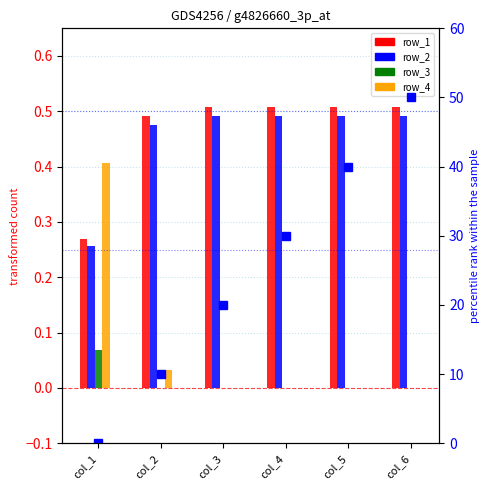

Reading left to right, transcribe all the data shown in this chart.

row_1: col_1=0.3	col_2=0.5	col_3=0.5	col_4=0.5	col_5=0.5	col_6=0.5
row_2: col_1=0.3	col_2=0.5	col_3=0.5	col_4=0.5	col_5=0.5	col_6=0.5
row_3: col_1=0.1	col_2=0.0	col_3=0.0	col_4=0.0	col_5=0.0	col_6=0.0
row_4: col_1=0.4	col_2=0.0	col_3=0.0	col_4=0.0	col_5=0.0	col_6=0.0
row_0 (right): col_1=0.0	col_2=10.0	col_3=20.0	col_4=30.0	col_5=40.0	col_6=50.0